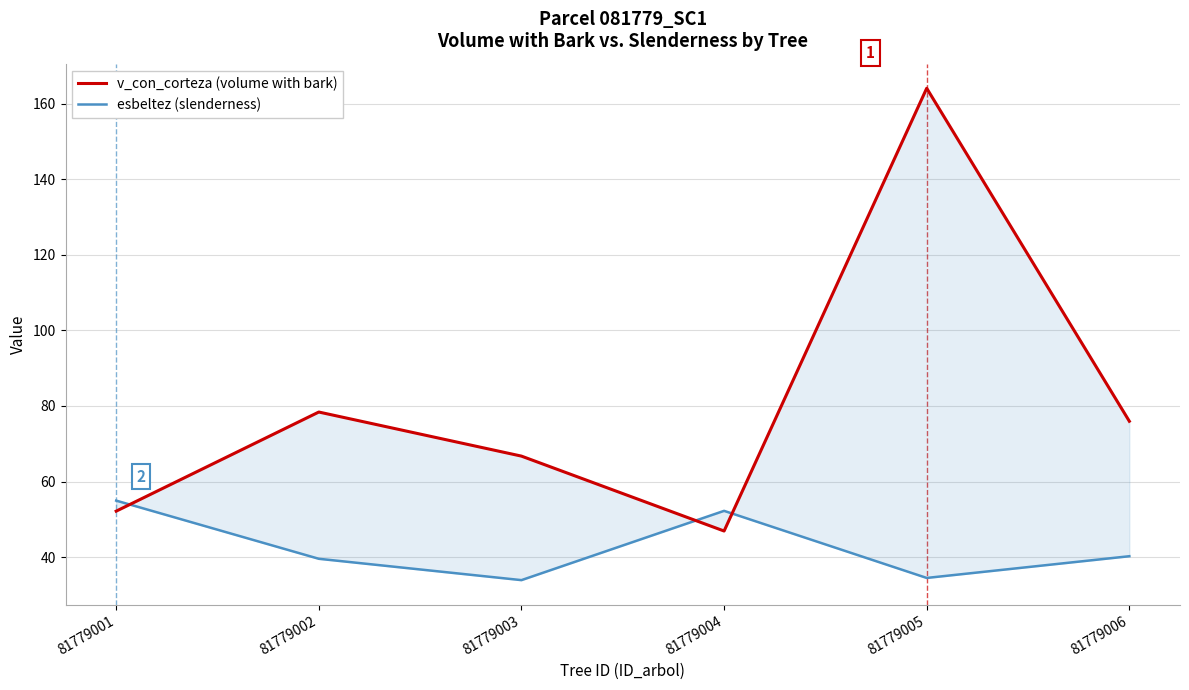

Between 81779004 and 81779005, which series saw the biggest shift?

v_con_corteza (volume with bark)